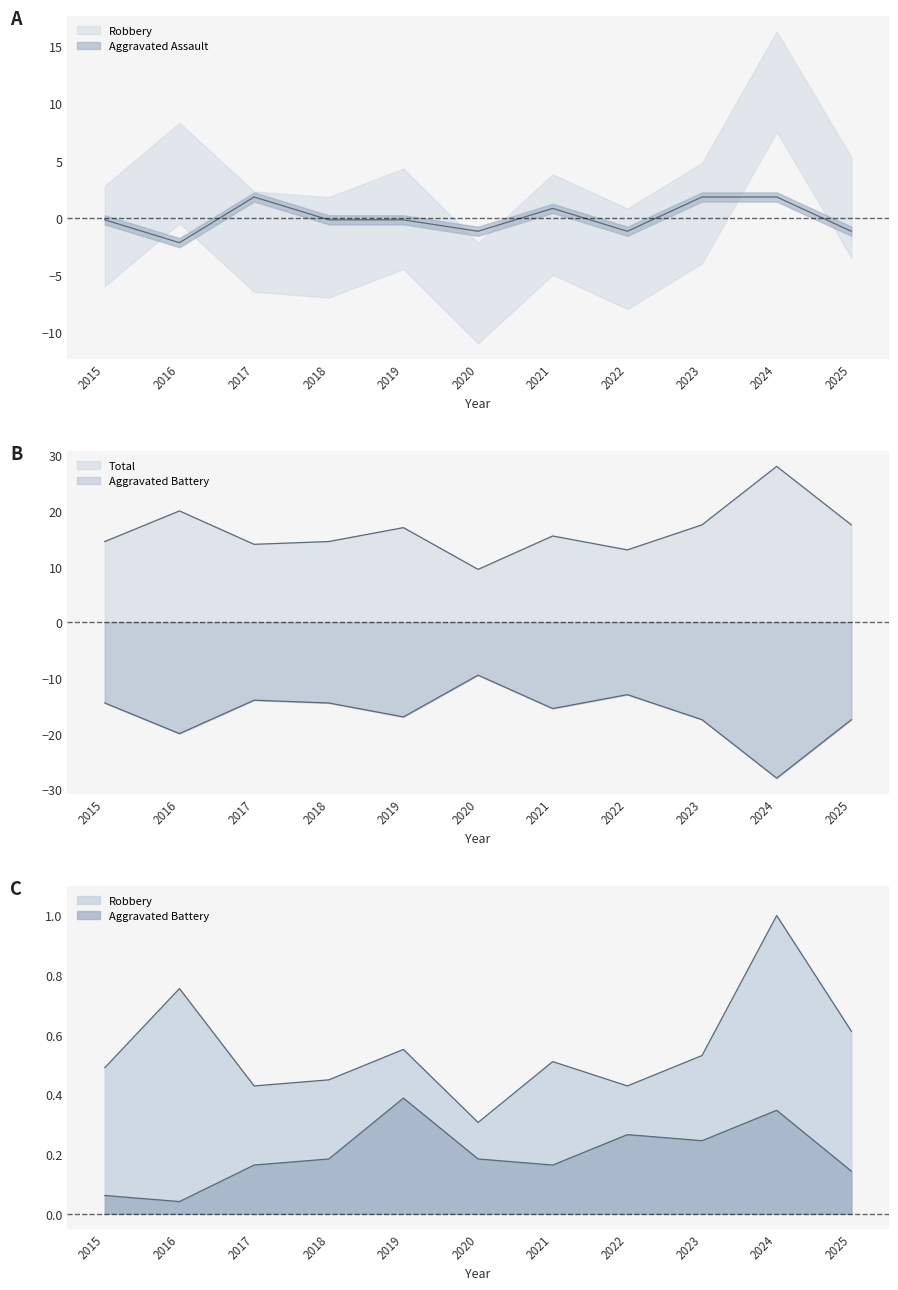

At which category does the chart reach its minimum across all series?

2016